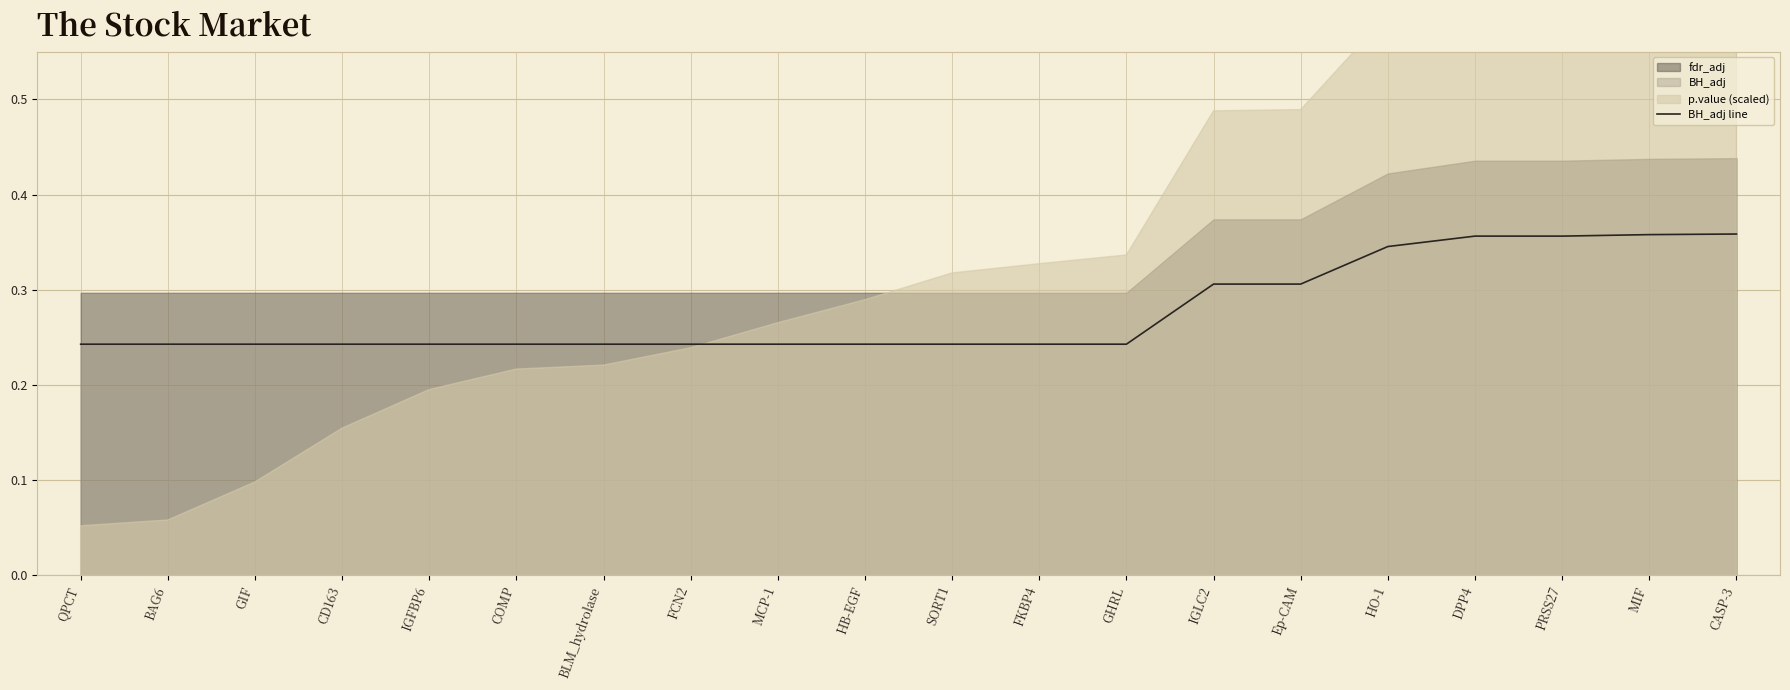

The value at GHRL is 0.3. True or false?

False